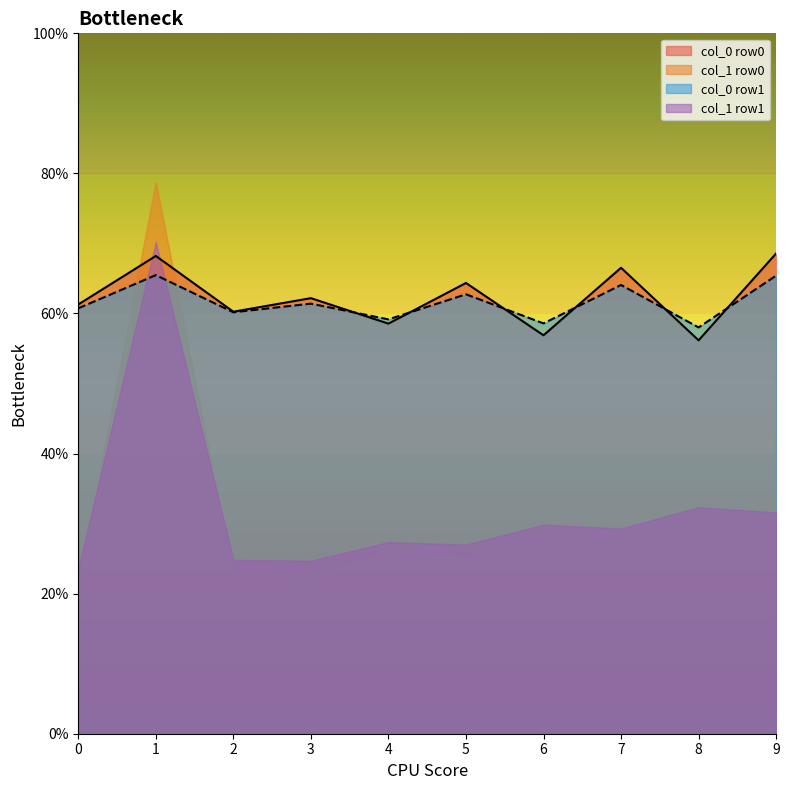

Is the value of col_1 row1 at 5 greater than the value of col_0 row1 at 8?

No